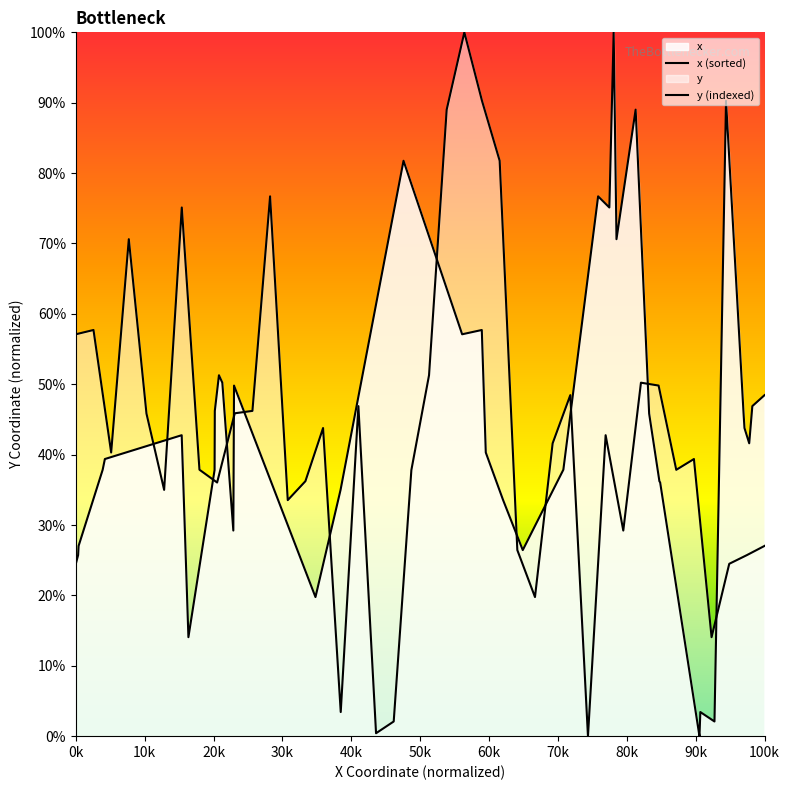

The y (indexed) series shows -38.0 at 29. True or false?

False